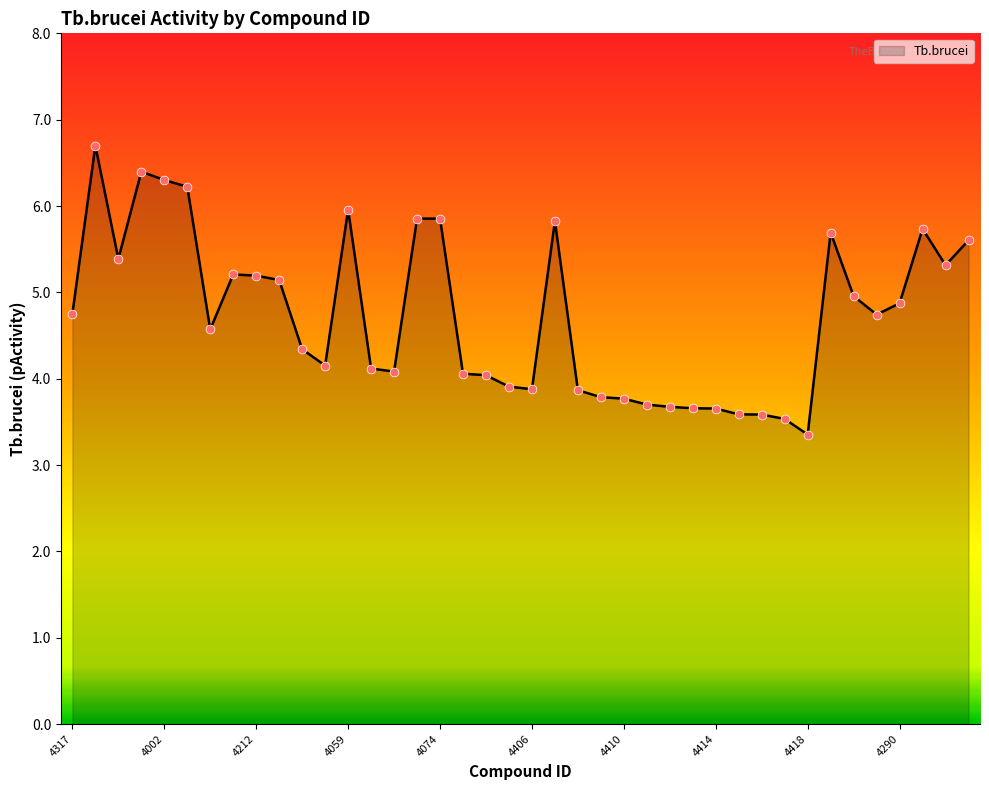

What is the difference between the maximum and minimum values?

3.3